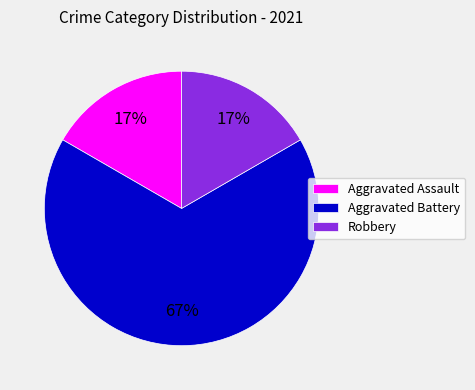

Between Robbery and Aggravated Battery, which is larger?

Aggravated Battery